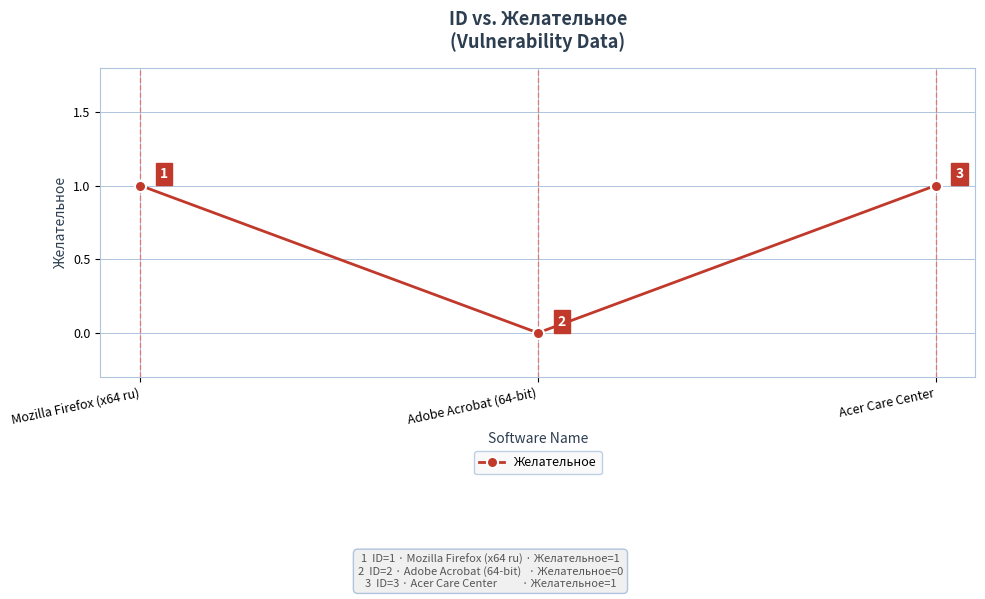

What is the label of the 3rd point from the left?

Acer Care Center